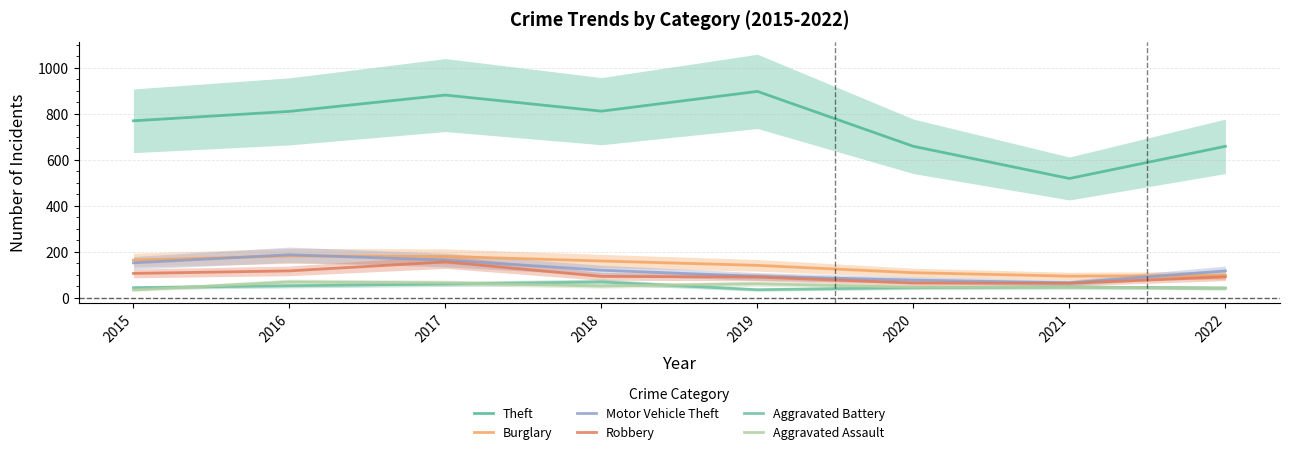

Count the number of categories in the chart.

8